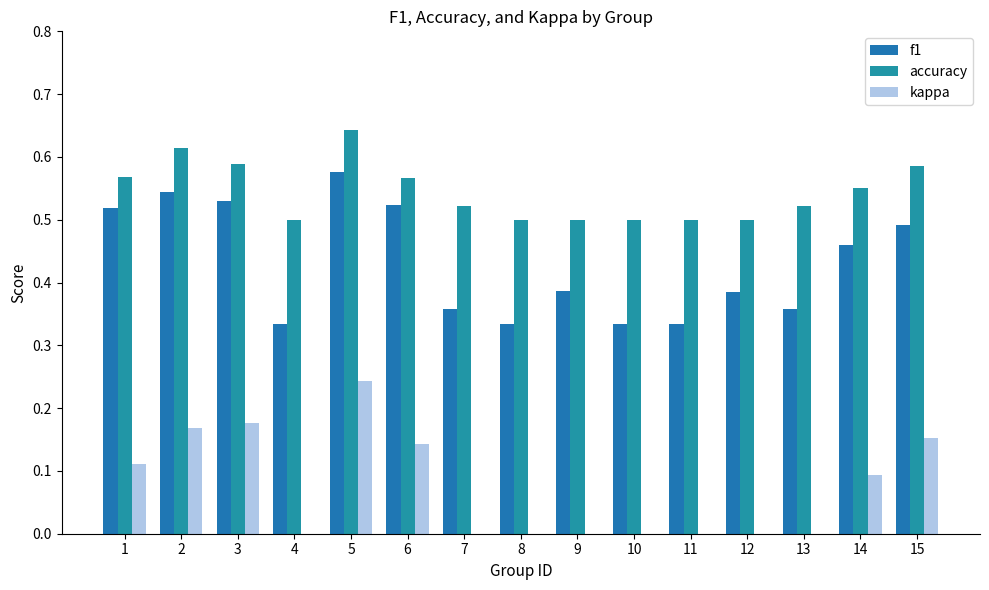

How many series are shown in this chart?

3